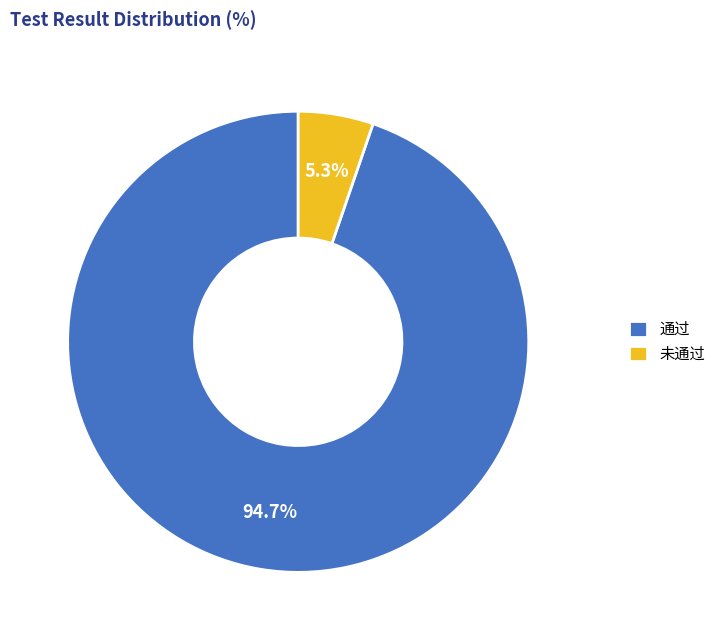

Which slice is the smallest?

未通过